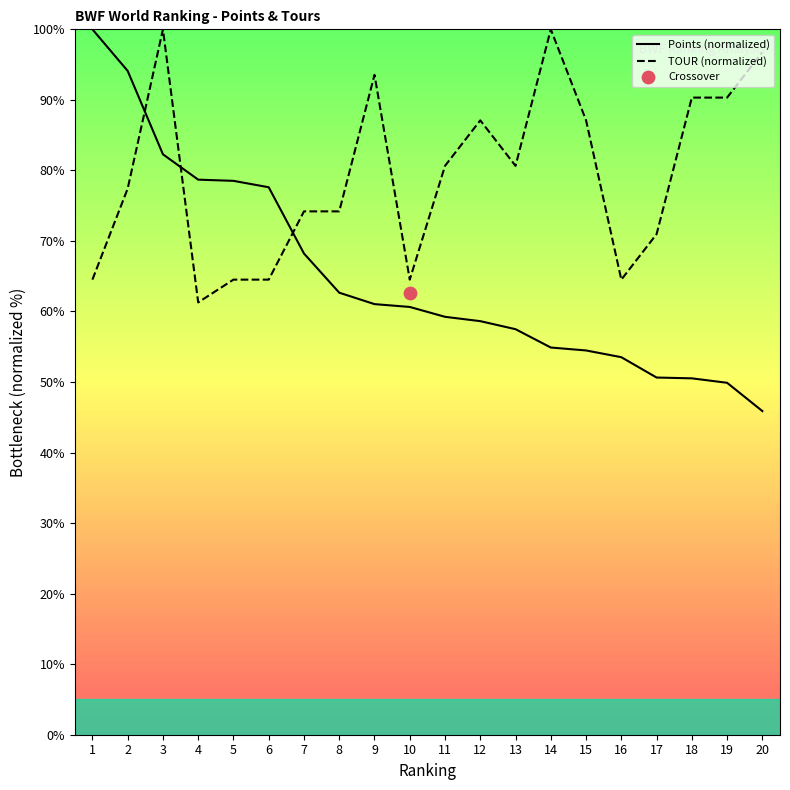

Which series contains the highest Y value?

Points (normalized)